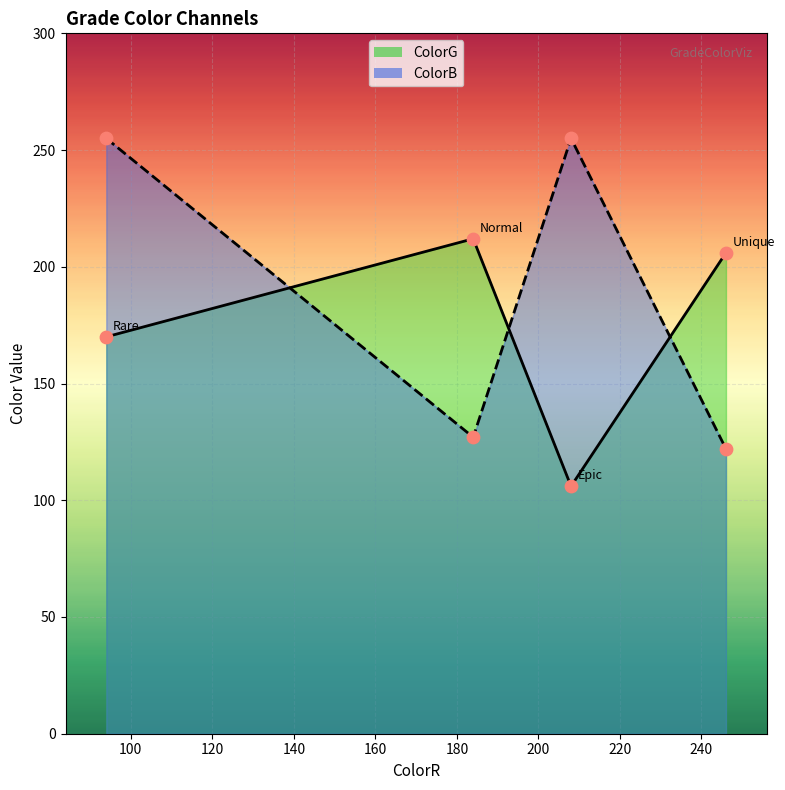

At which category is the sum across all series the highest?

Rare